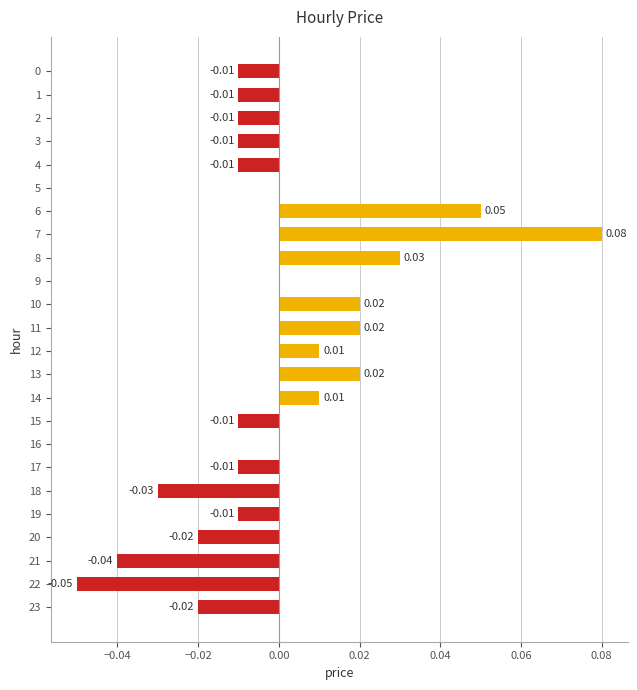

Which has a higher value, 6 or 21?

6